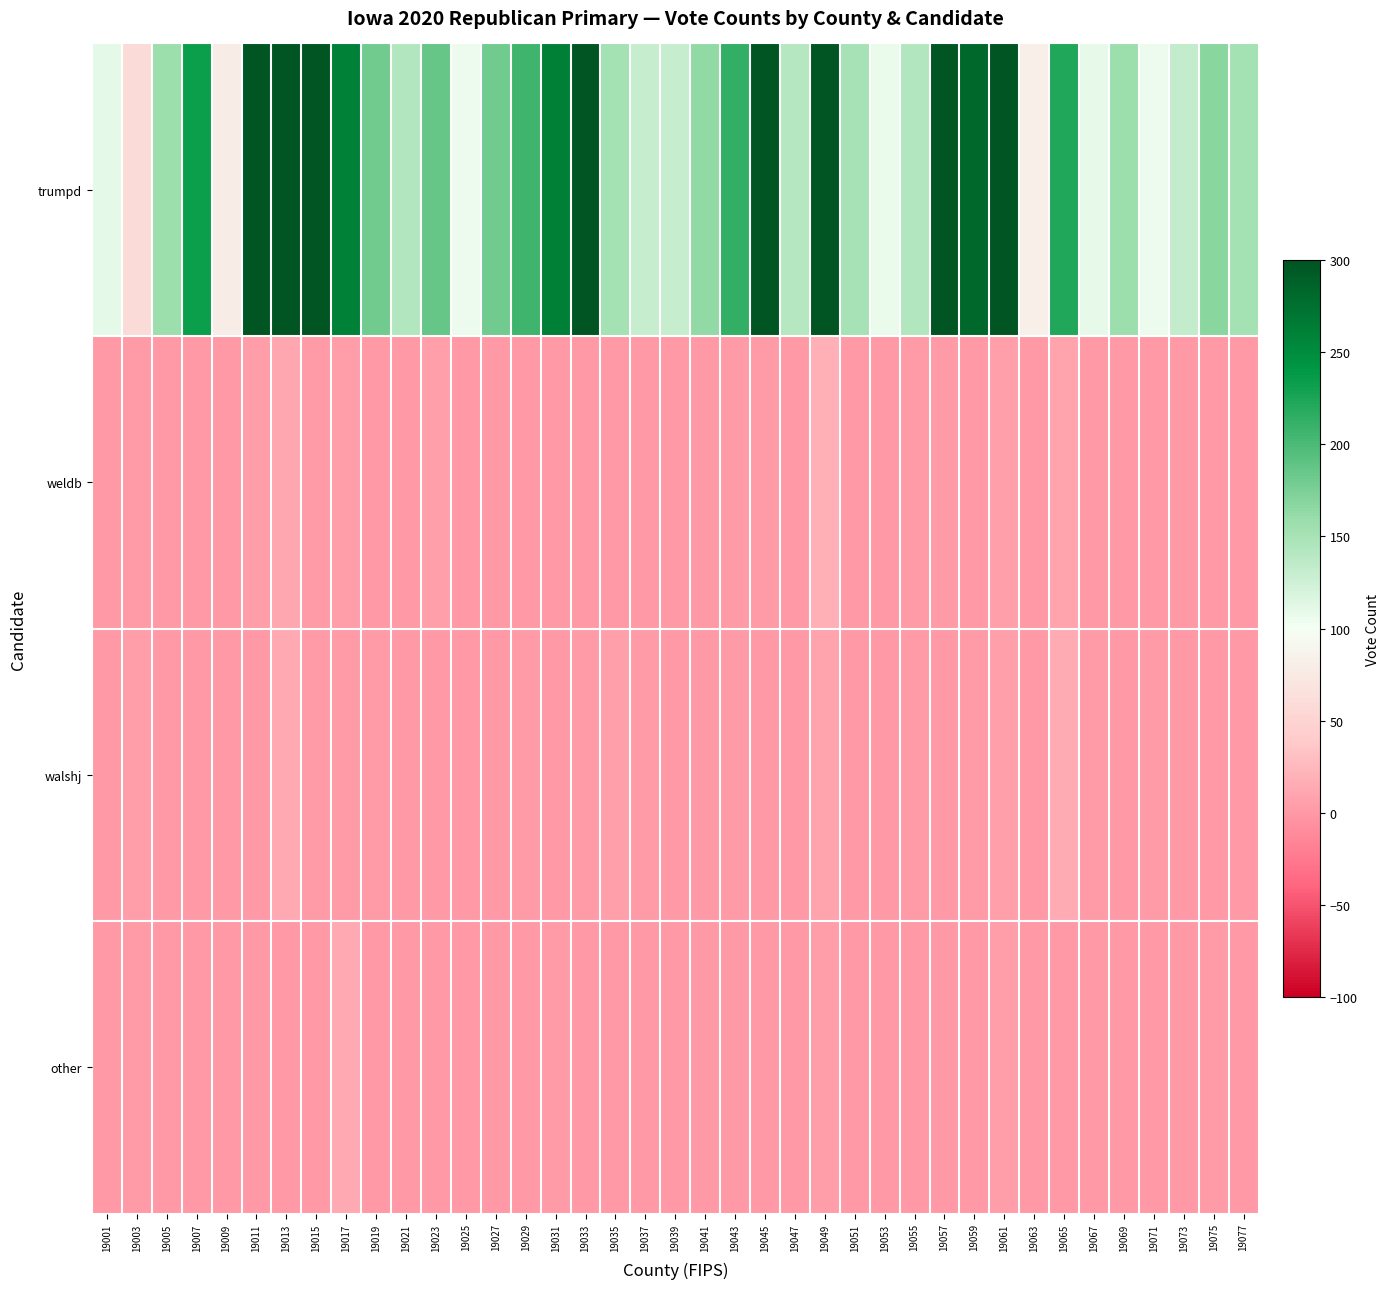

At 19051, list the series in order from largest to smallest.

trumpd, weldb, walshj, other